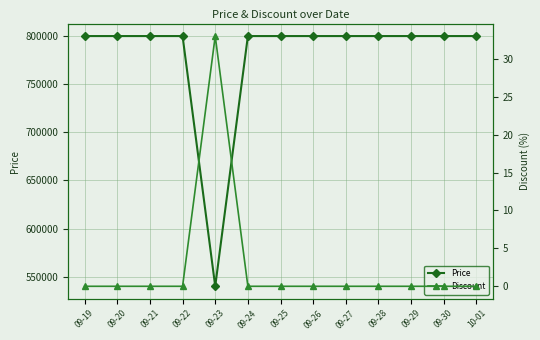

What is the label of the 2nd point from the left?

09-20